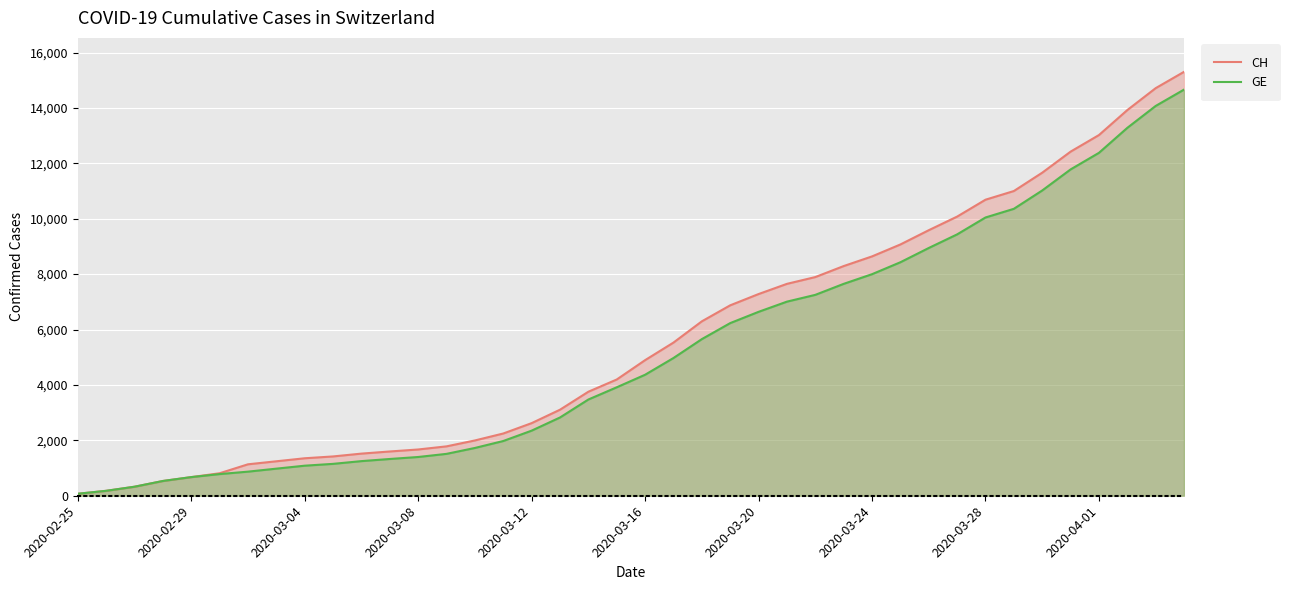

How many data points in GE are above 4368?

19